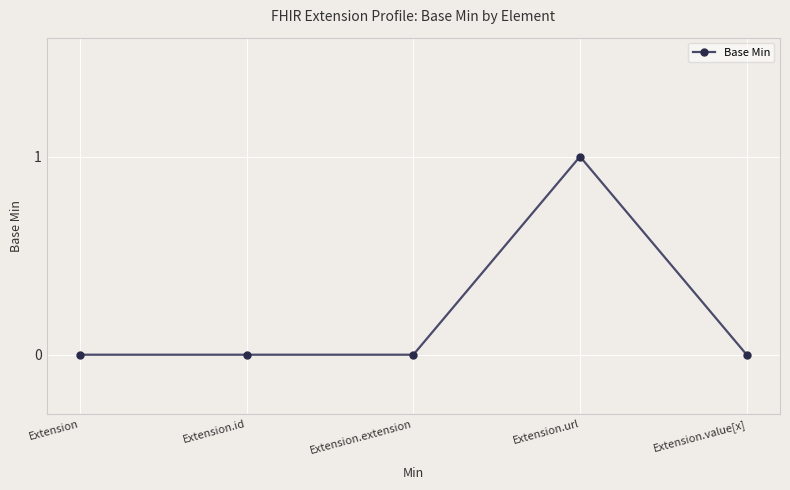

What is the maximum value shown in the chart?

1